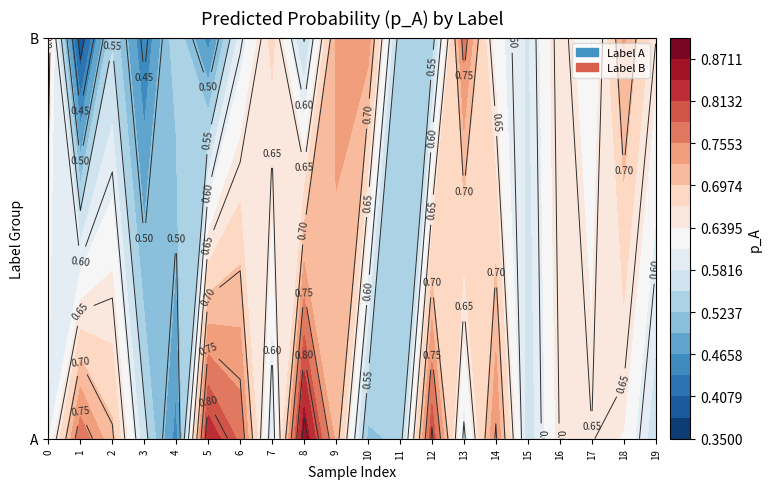

Reading left to right, transcribe all the data shown in this chart.

A: 0.6	0.8	0.7	0.6	0.5	0.8	0.8	0.6	0.9	0.7	0.5	0.5	0.8	0.6	0.8	0.6	0.7	0.7	0.6	0.6
B: 0.7	0.4	0.5	0.4	0.5	0.5	0.6	0.7	0.5	0.7	0.7	0.5	0.5	0.8	0.6	0.6	0.7	0.6	0.7	0.7